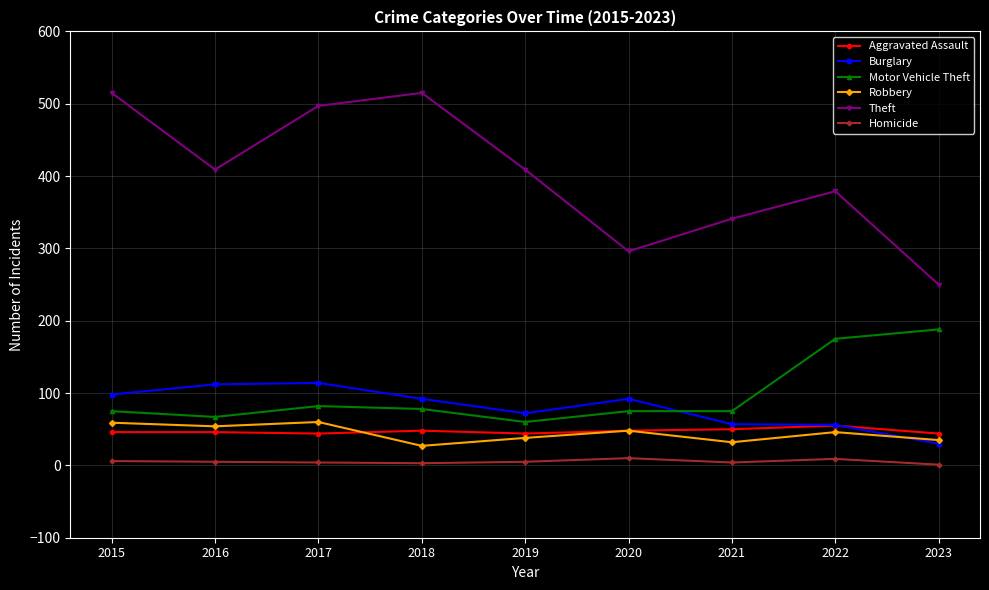

True or false: Aggravated Assault and Theft intersect in this chart.

False